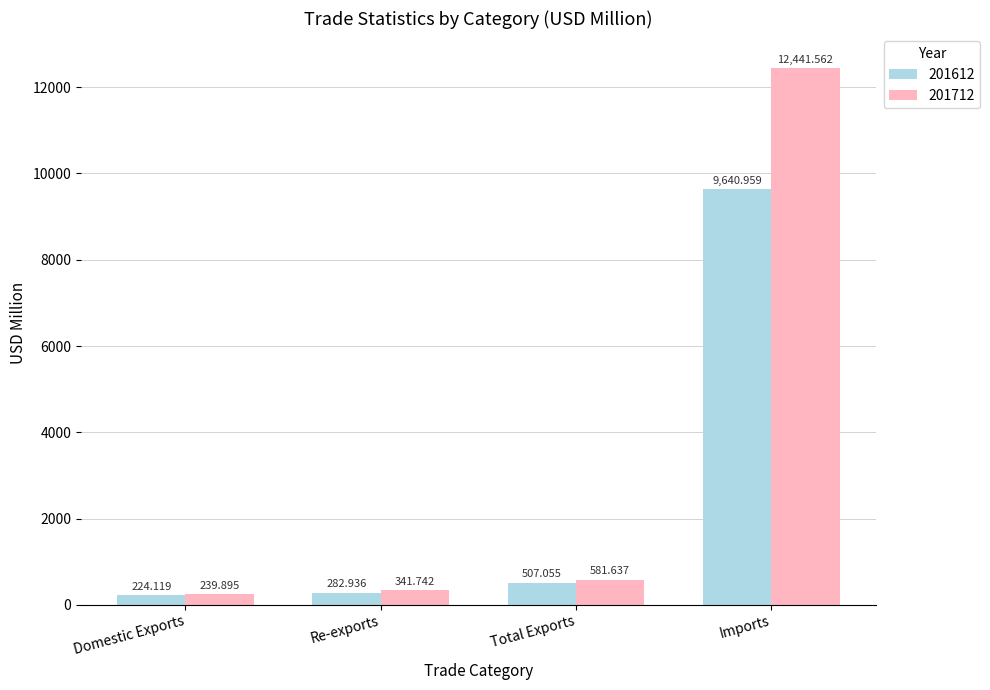

What is the label of the 1st bar from the right?

Imports